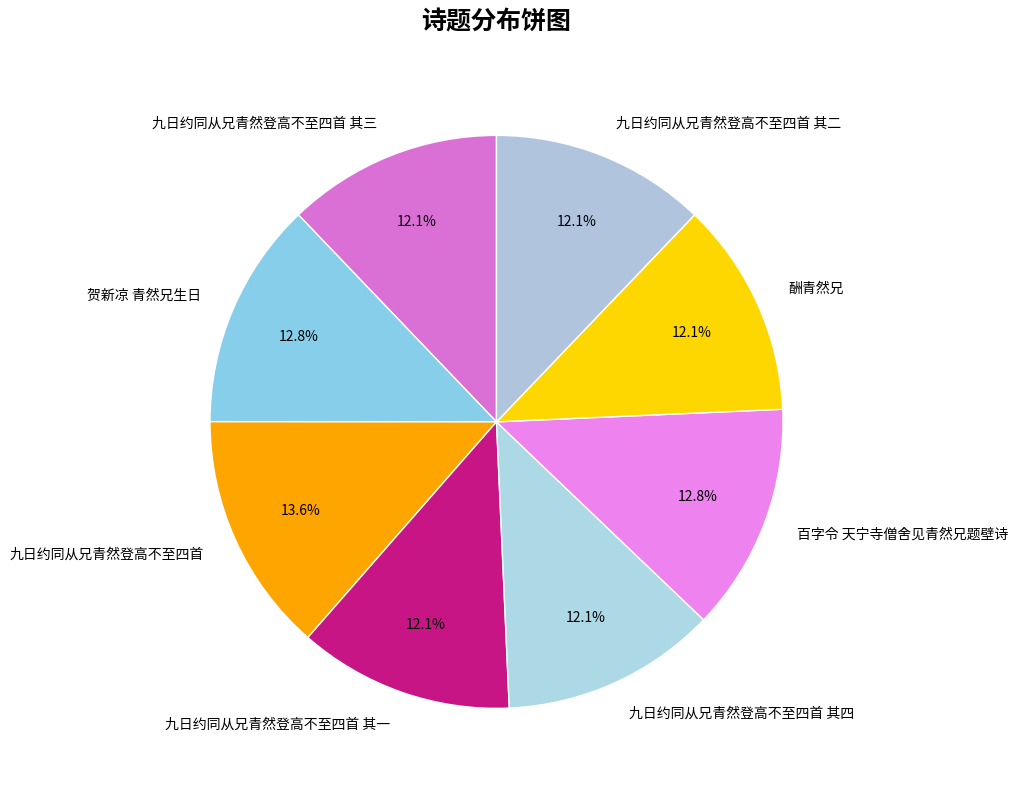

Is there a majority slice in this chart?

No